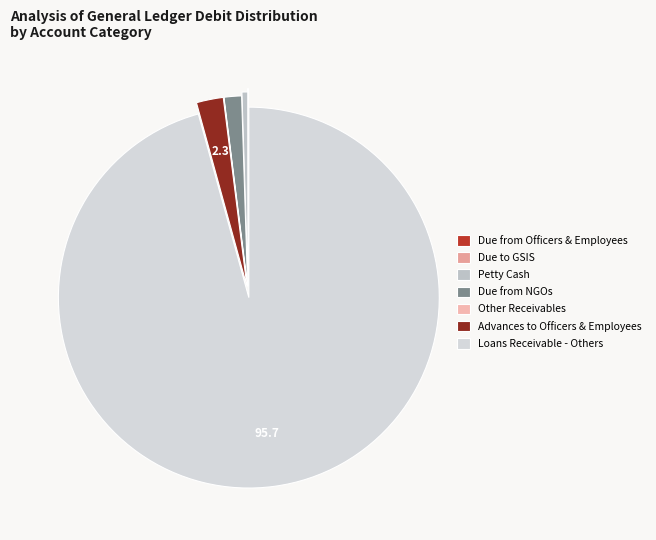

What is the largest slice in the pie chart?

Loans Receivable - Others